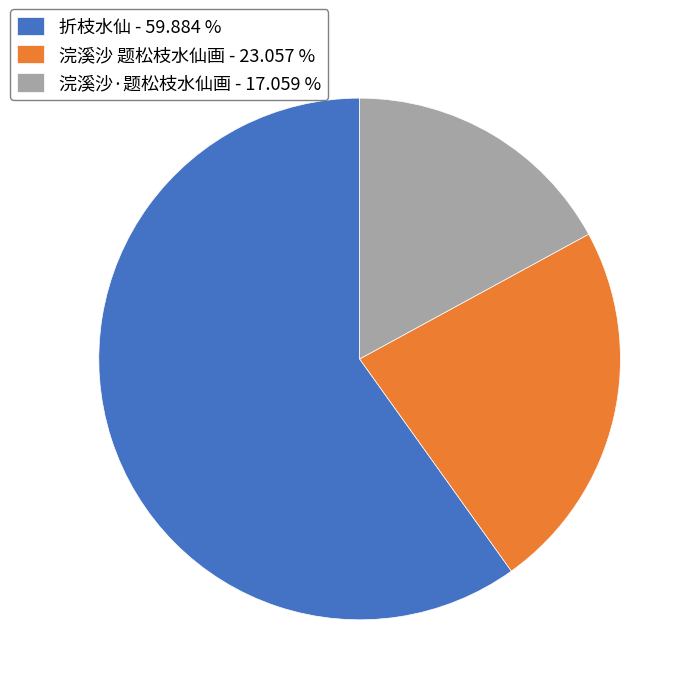

How many segments does this pie chart have?

3